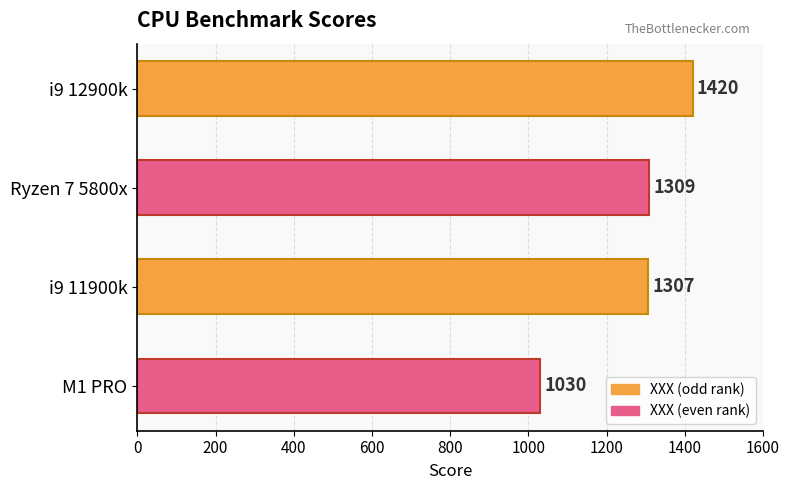

List the labels in order of value, largest first.

i9 12900k, Ryzen 7 5800x, i9 11900k, M1 PRO